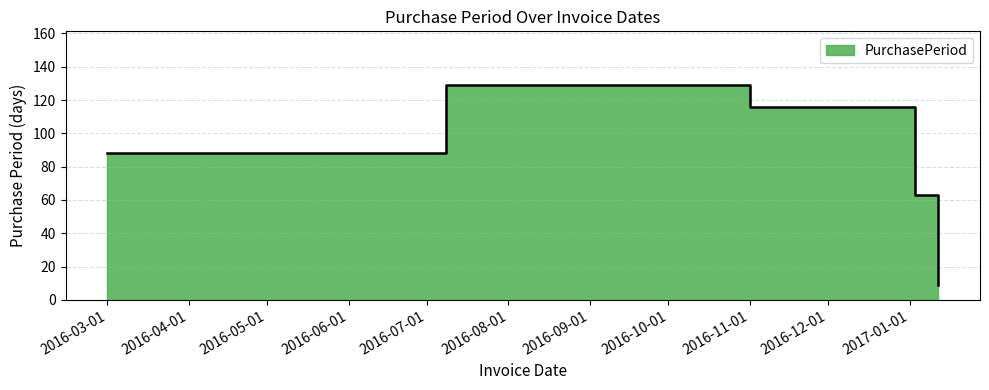

How many points are higher than both their immediate neighbors (excluding endpoints)?

1